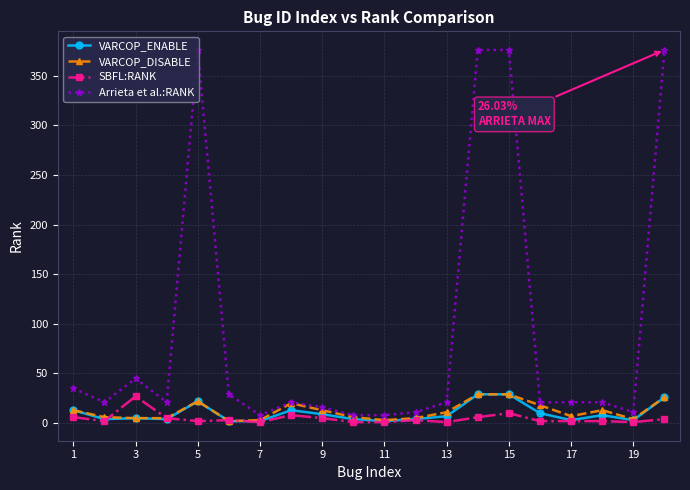

Which series has the largest range (max minus min)?

Arrieta et al.:RANK